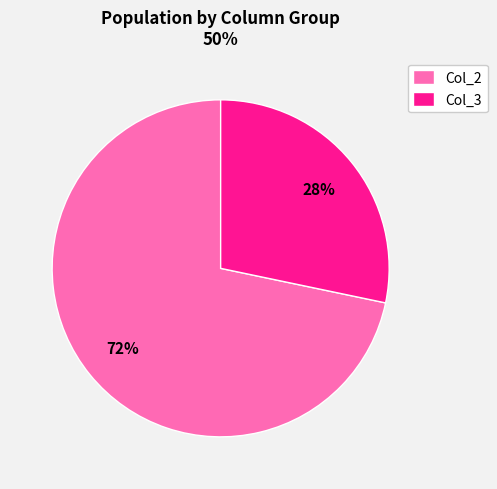

To the nearest percent, what percentage of the pie is Col_3?

28%